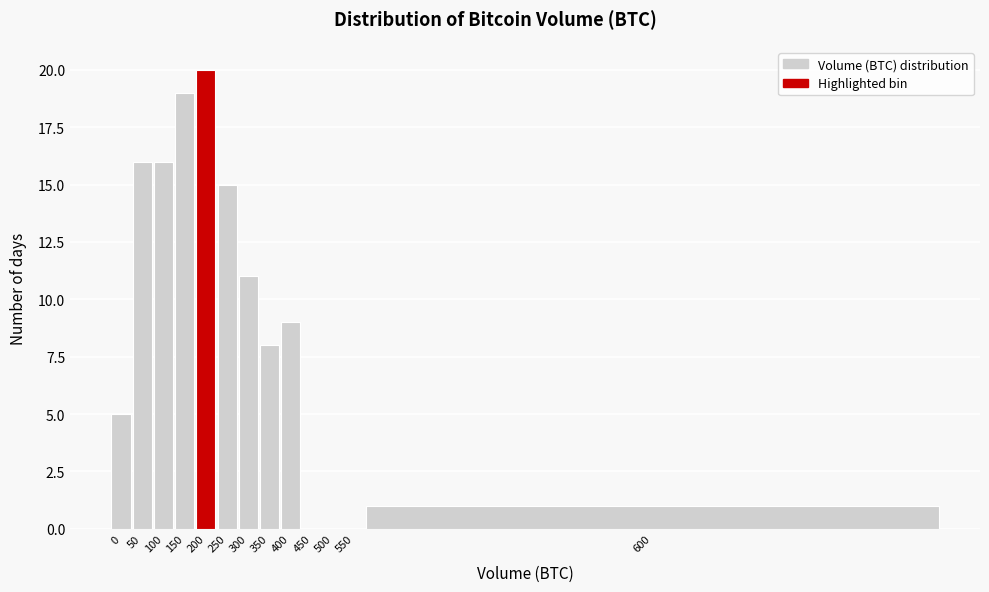

Reading left to right, what are all the values shown in this chart?

0=5	50=16	100=16	150=19	200=20	250=15	300=11	350=8	400=9	450=0	500=0	550=0	600=1